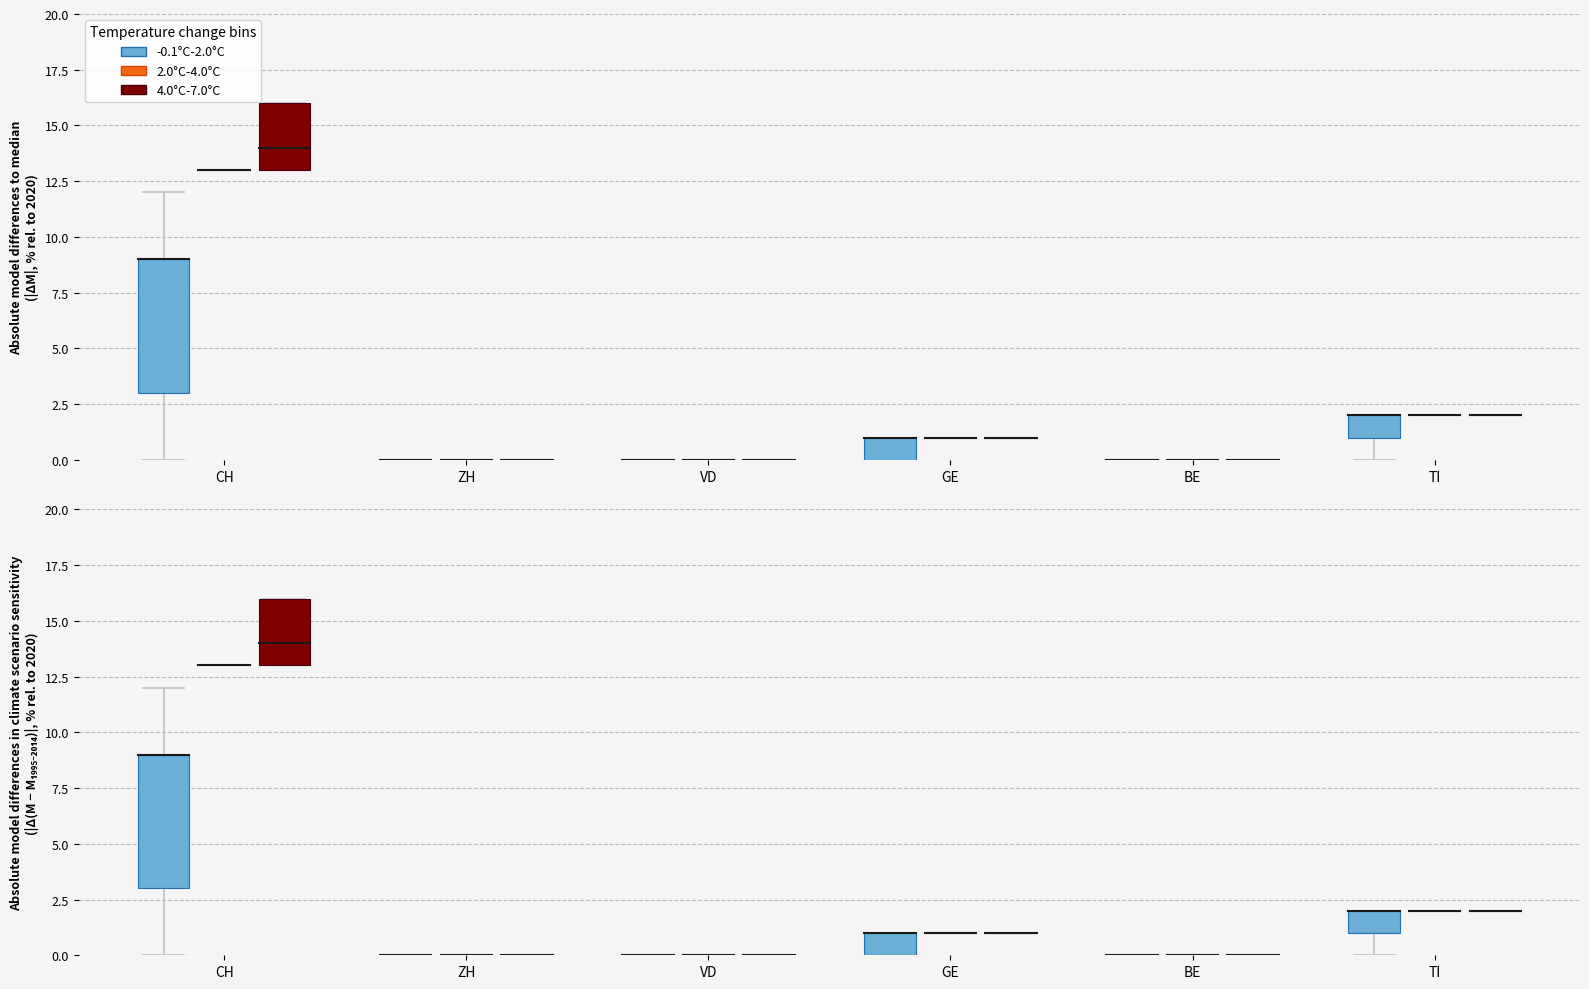

What is the label of the 3rd bar from the left?

VD